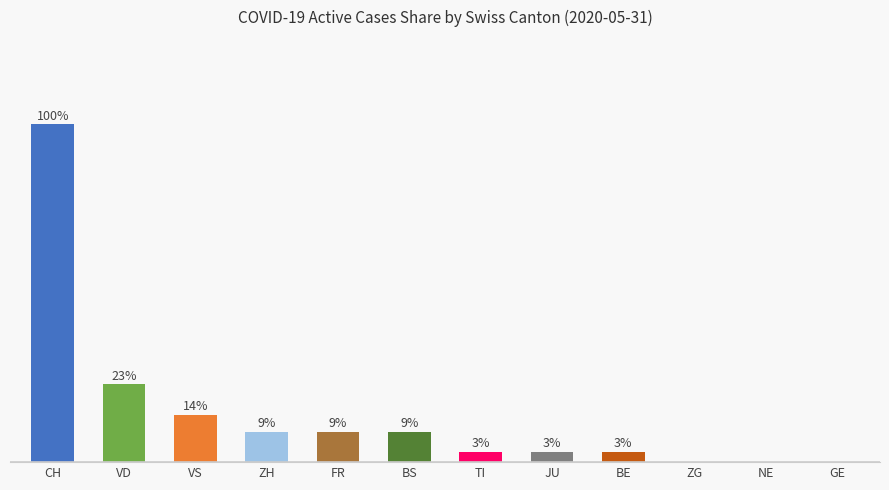

Where does the data first go above 9?

CH